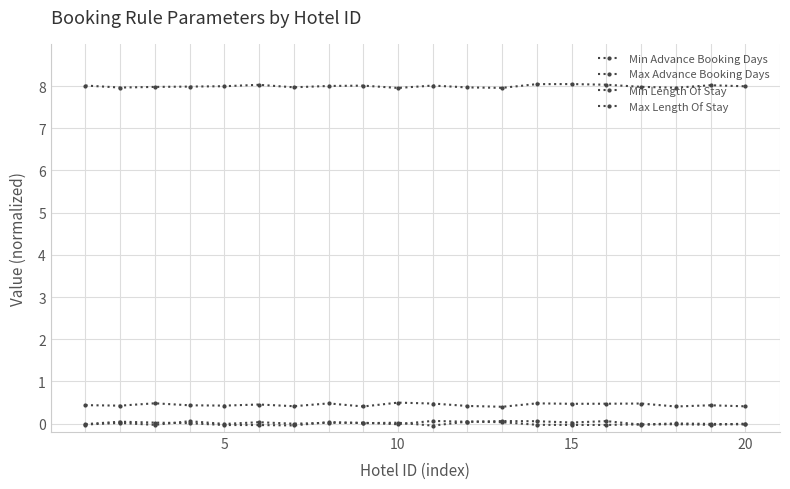

How many lines are shown in the chart?

4